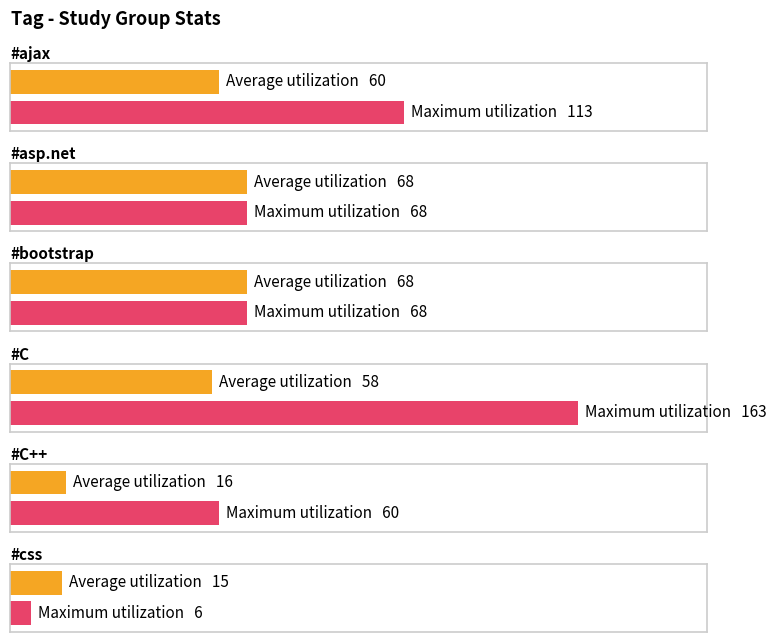

At which category is the sum across all series the highest?

#C